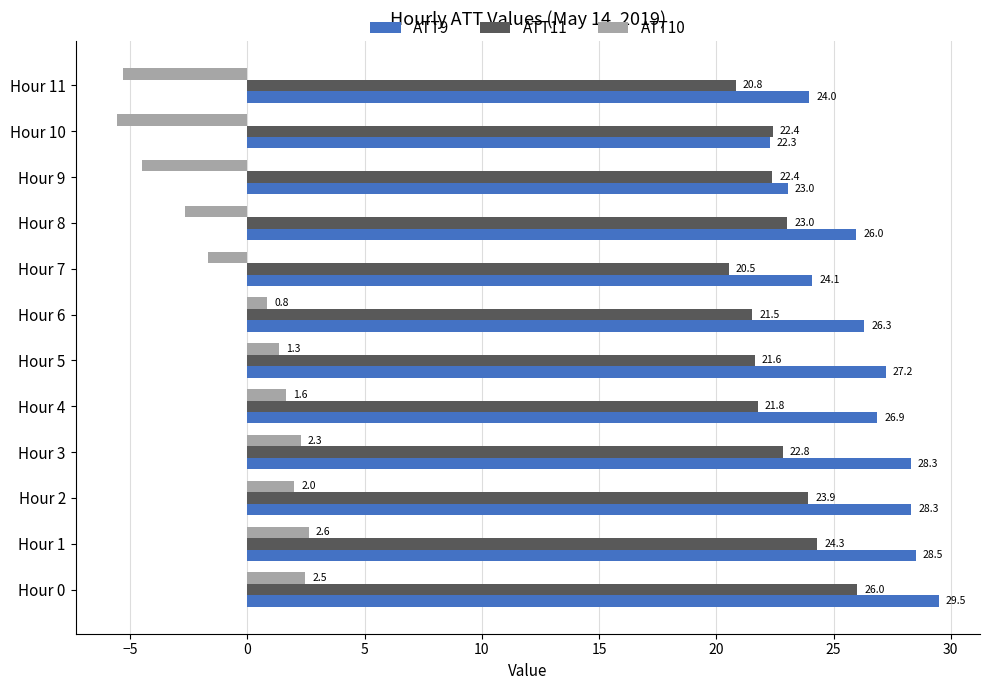

Read the ATT10 value at Hour 0.

2.5